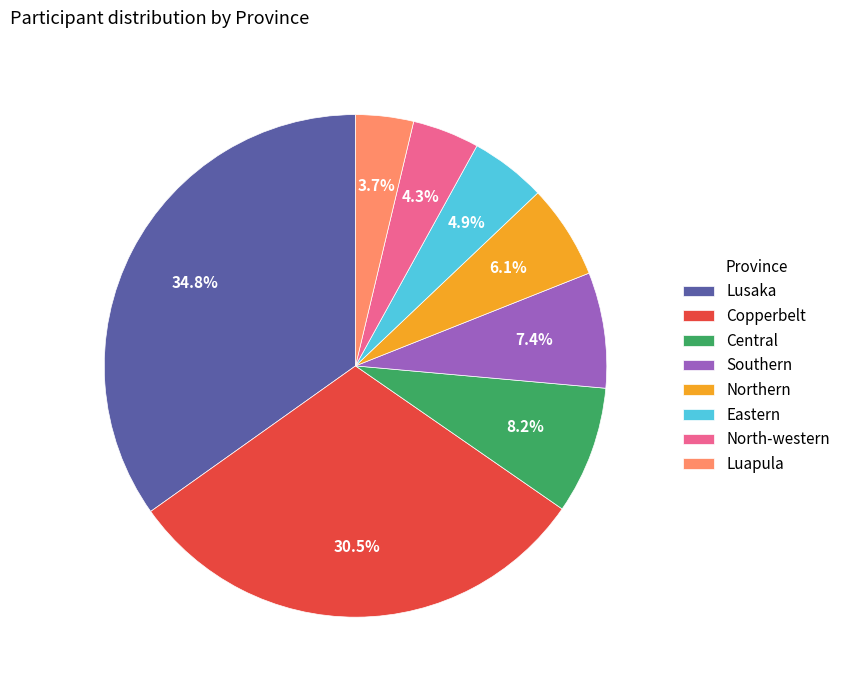

Which slice is the smallest?

Luapula